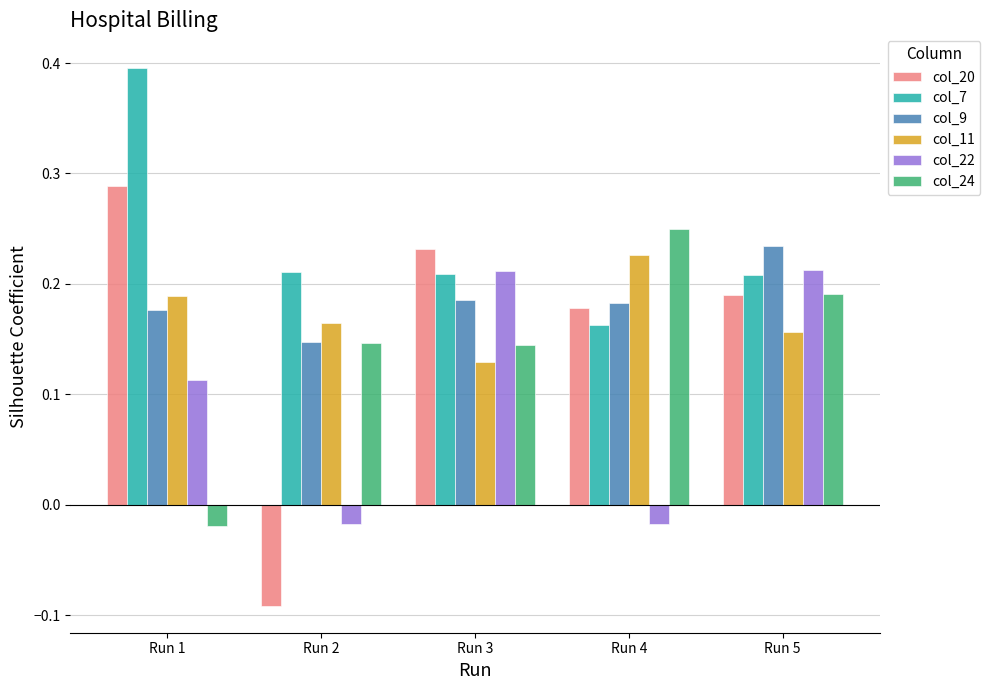

Where is col_7 nearest to the value 0?

Run 4